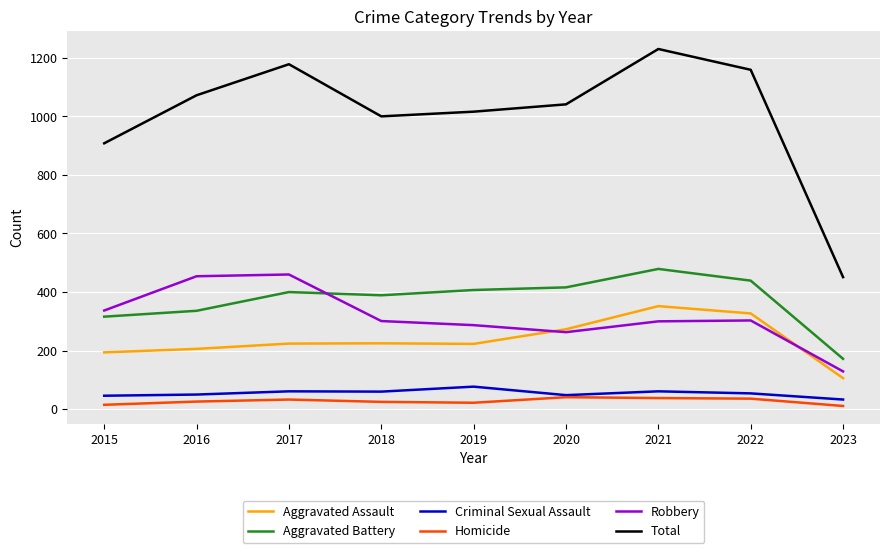

The value of Total at 2021 is 730. True or false?

False